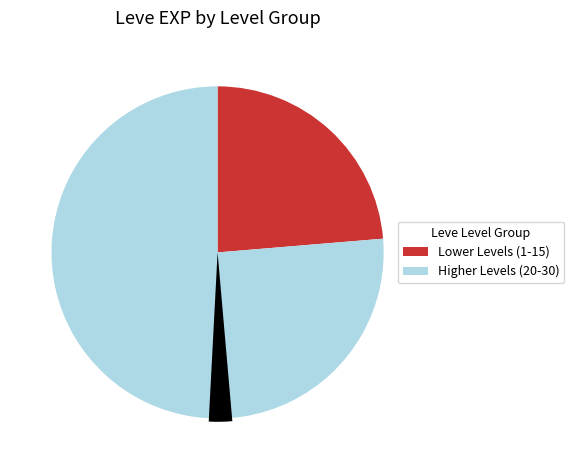

Between Level 15 and Level 20, which is larger?

Level 15